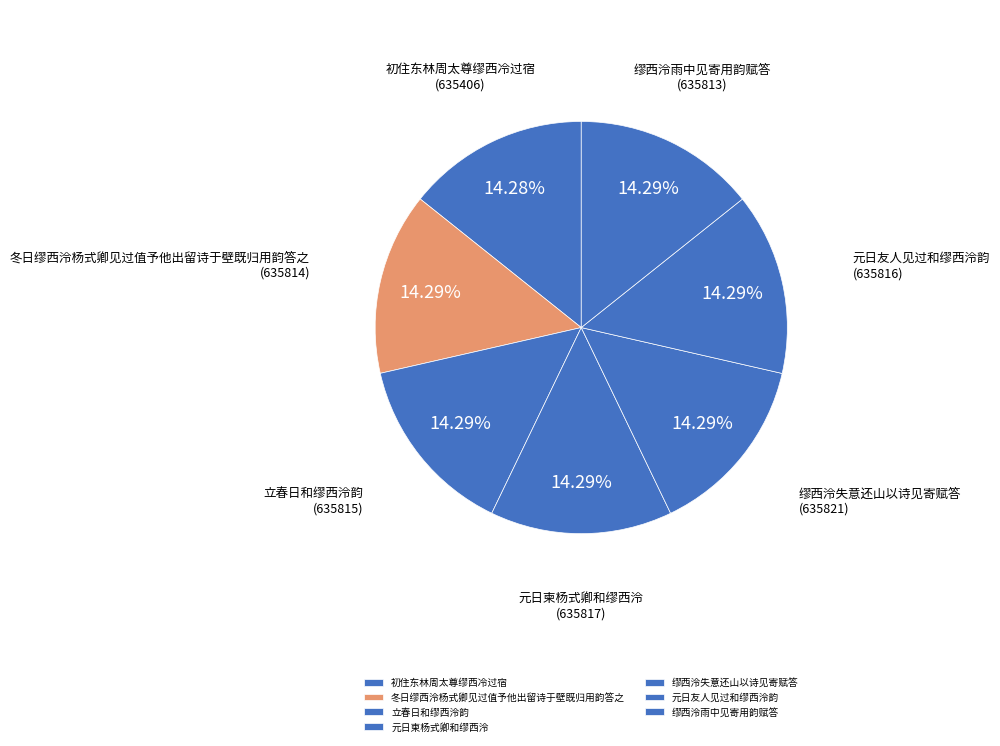

What is the ratio of the value at 冬日缪西泠杨式卿见过值予他出留诗于壁既归用韵答之 to the value at 立春日和缪西泠韵?

1.0